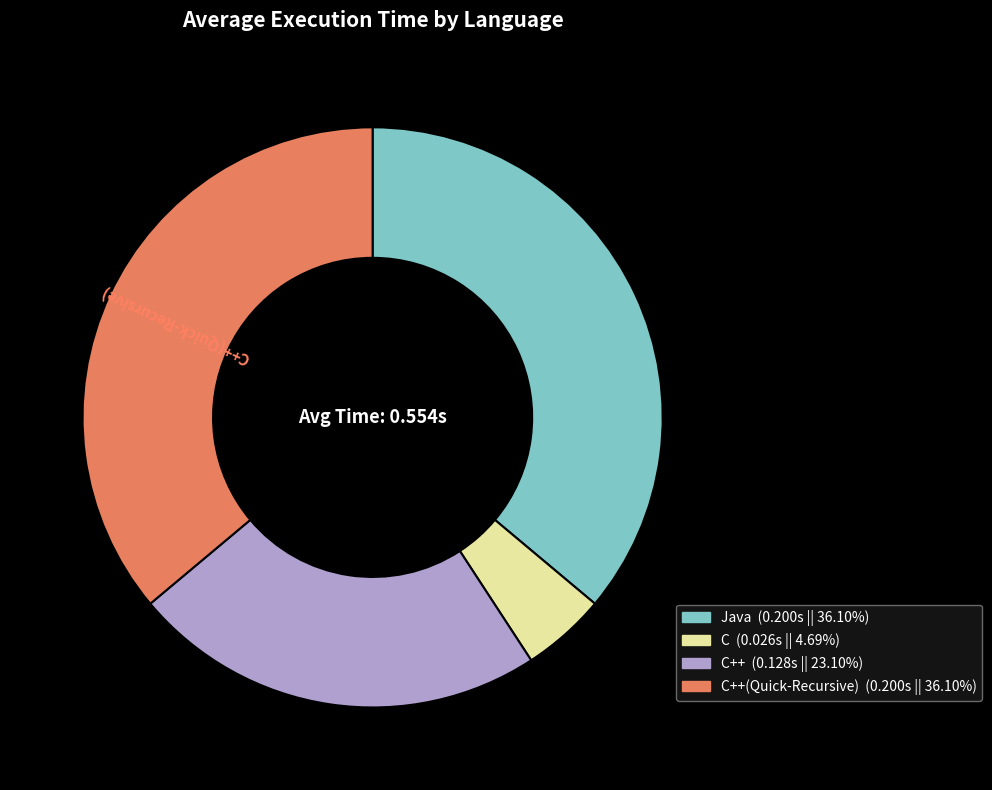

How many slices are in this pie chart?

4